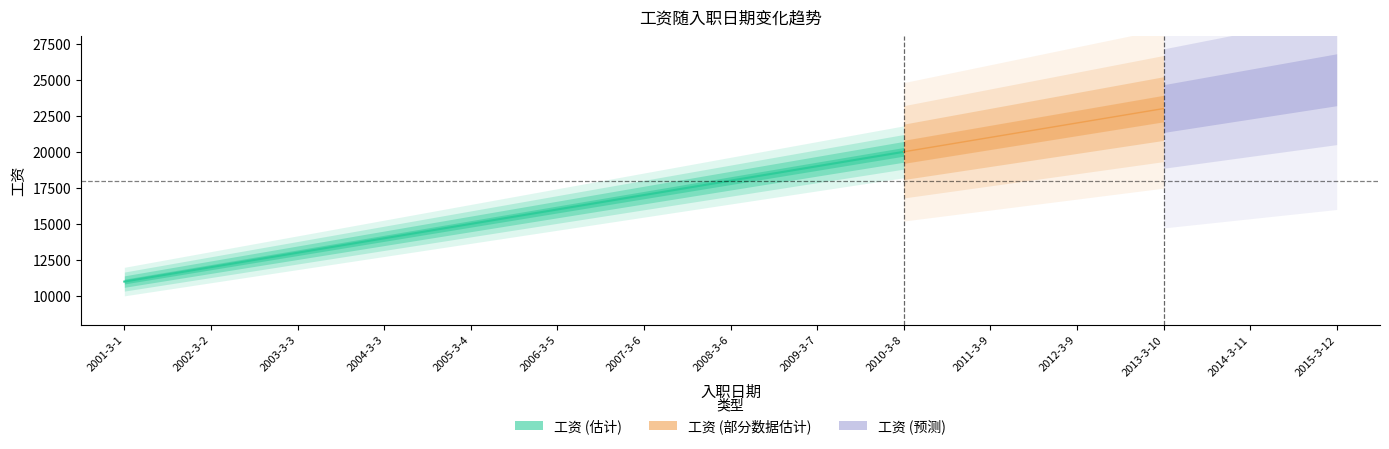

What is the label of the 1st point from the left?

2001-3-1